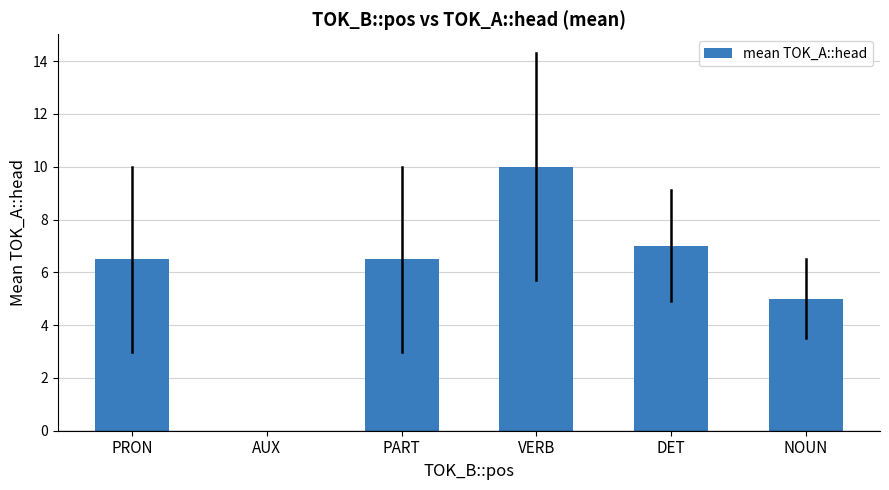

Does the chart contain stacked bars?

No